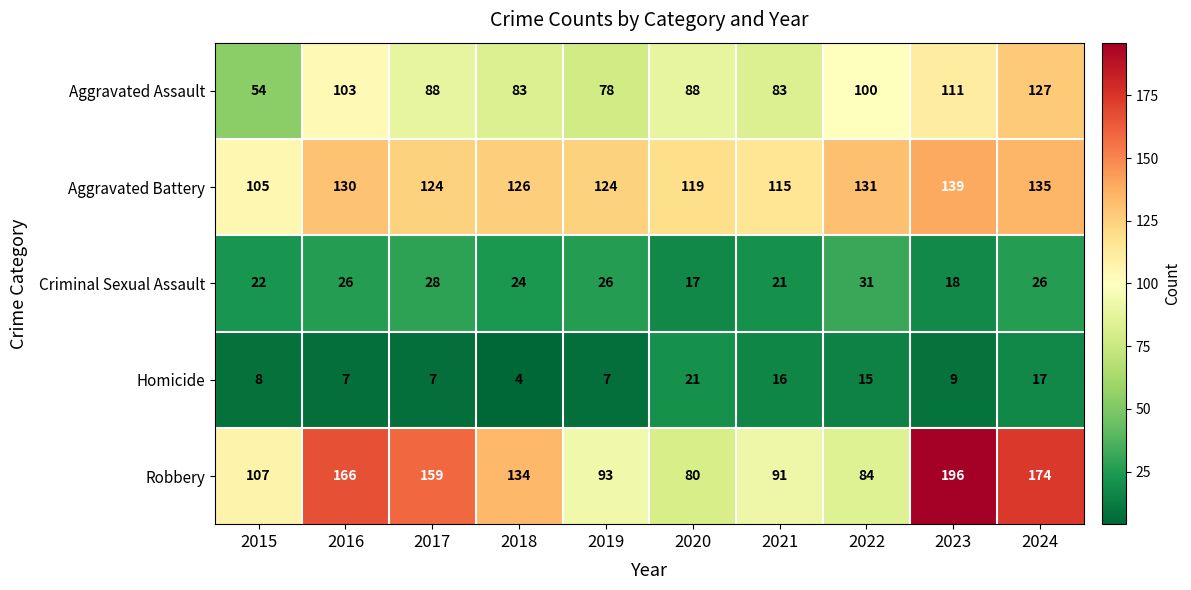

List the series in order of their peak value, lowest first.

Homicide, Criminal Sexual Assault, Aggravated Assault, Aggravated Battery, Robbery